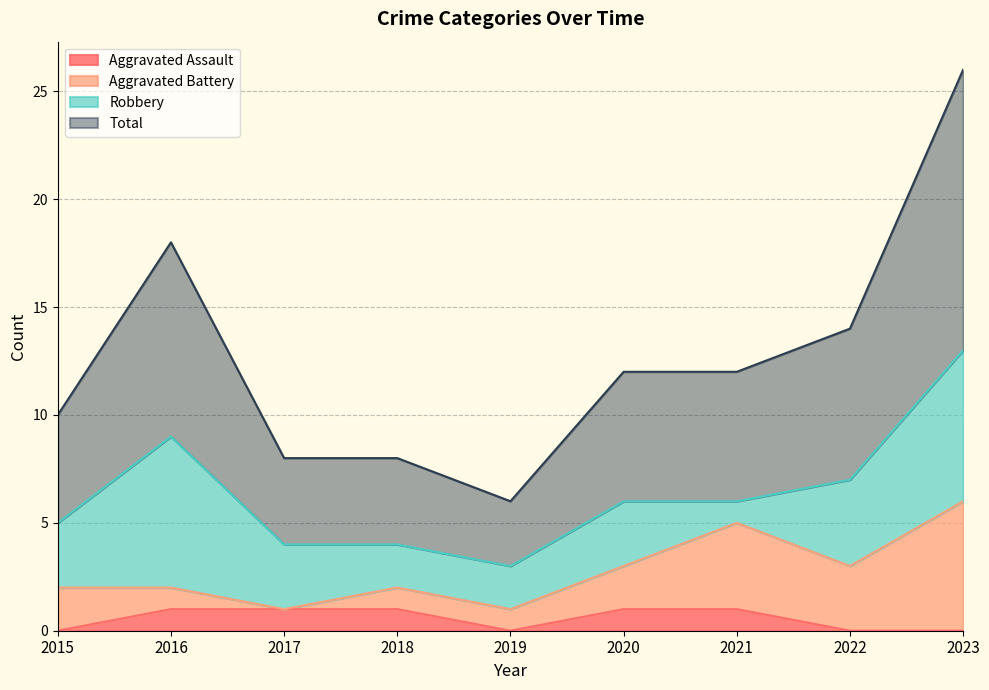

At which category is the sum across all series the highest?

2023